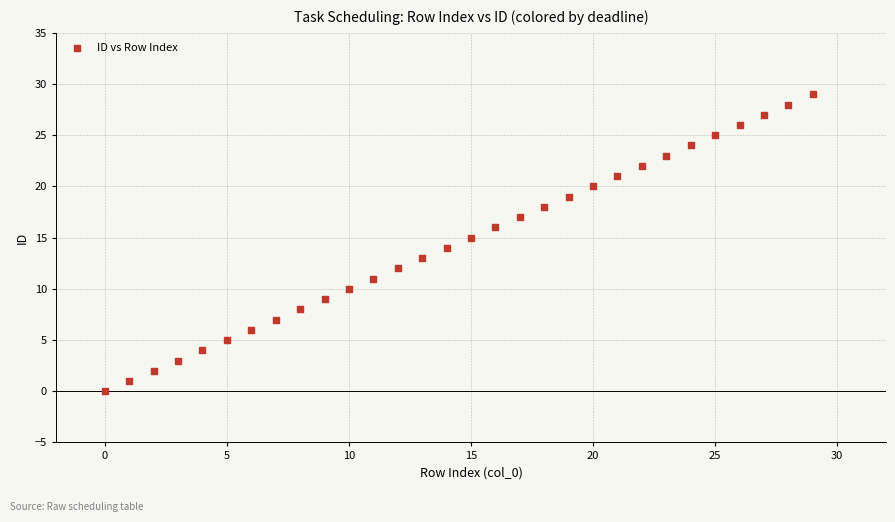

What is the range of Y values (max minus min)?

29